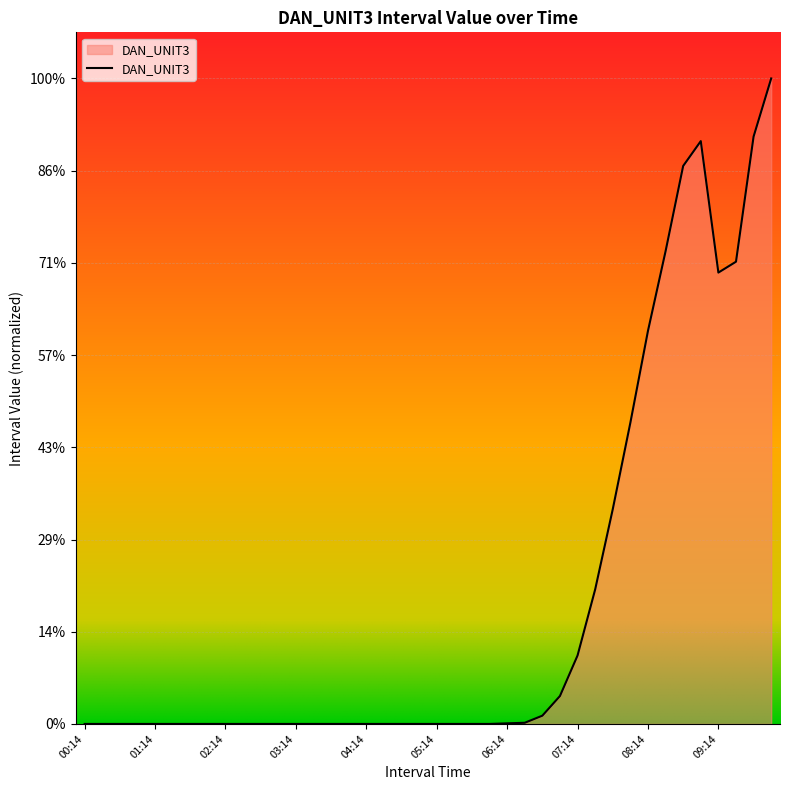

What is the label of the 25th point from the right?

03:59